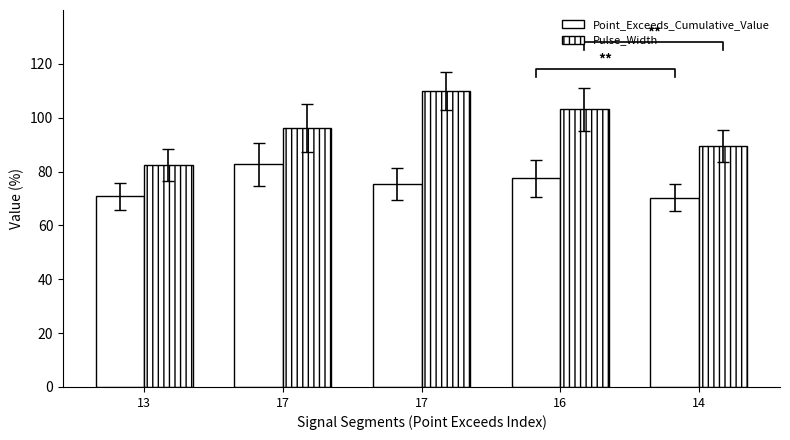

What is the difference between the Point_Exceeds_Cumulative_Value values at 14 and 16?

7.2